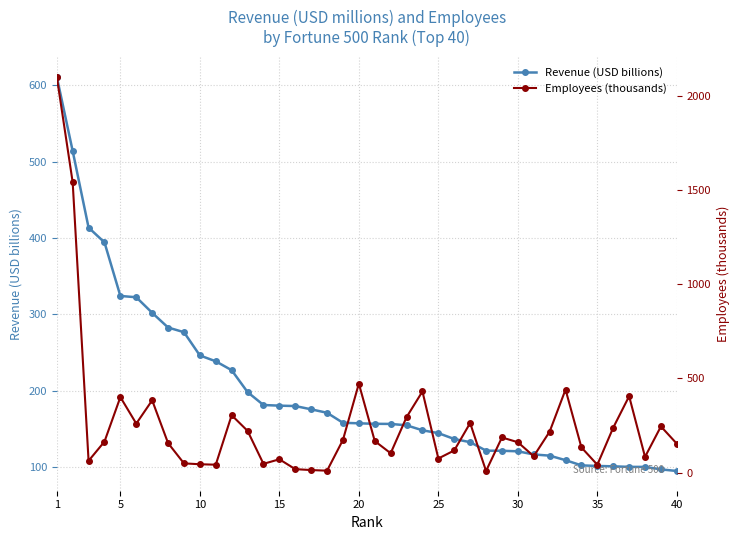

How many lines are shown in the chart?

2